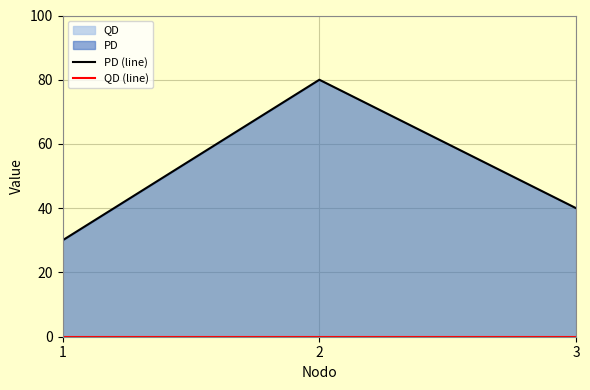

What is the difference between the highest and lowest values at 3?

40